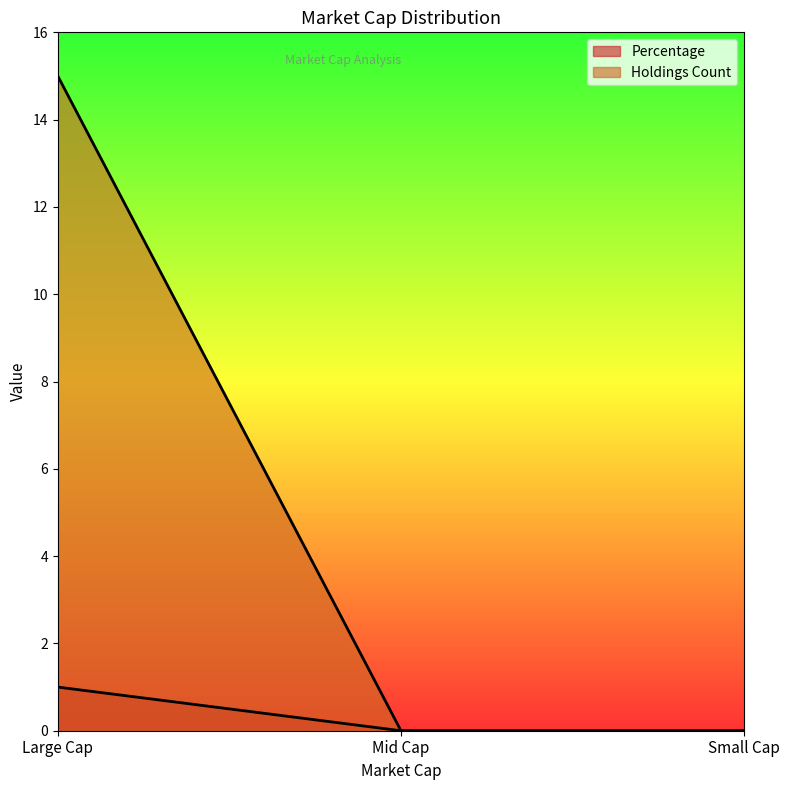

Rank the categories by Holdings Count value from lowest to highest.

Mid Cap, Small Cap, Large Cap